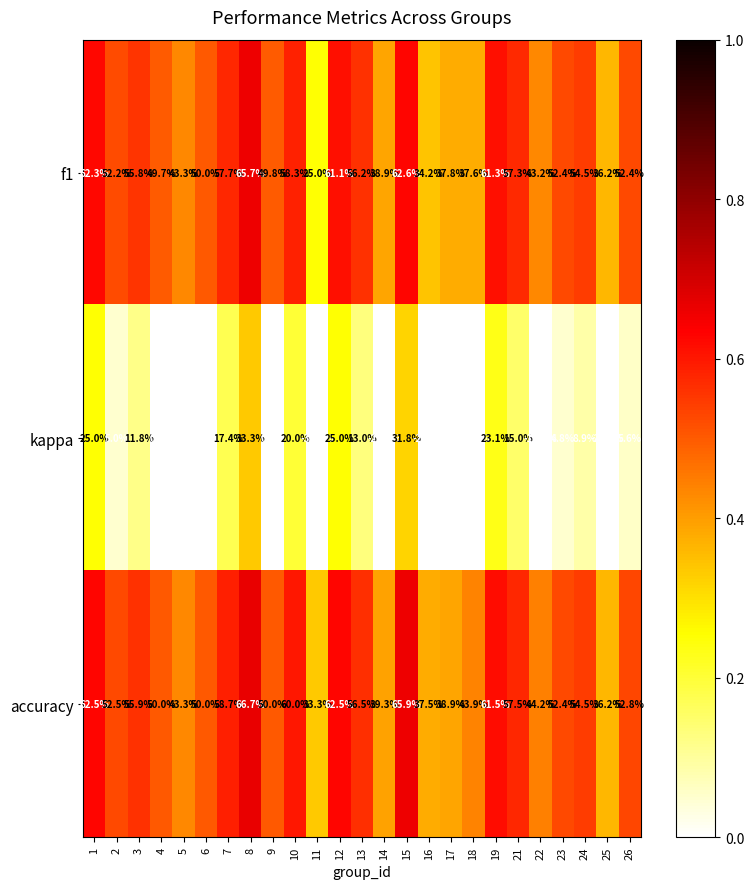

How many data points in f1 are above 52?

14